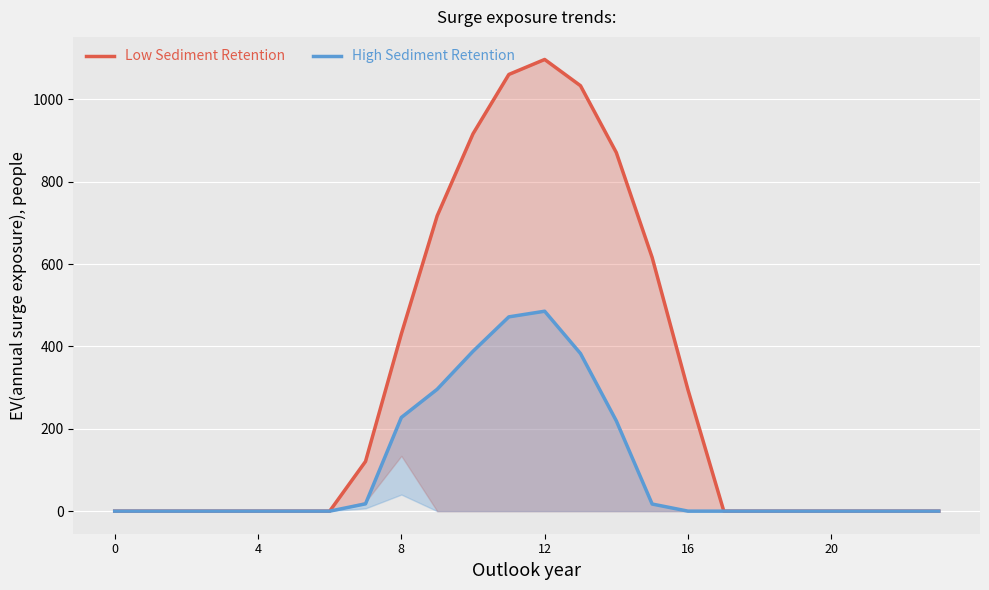

List the series in order of their peak value, highest first.

Low Sediment Retention, High Sediment Retention